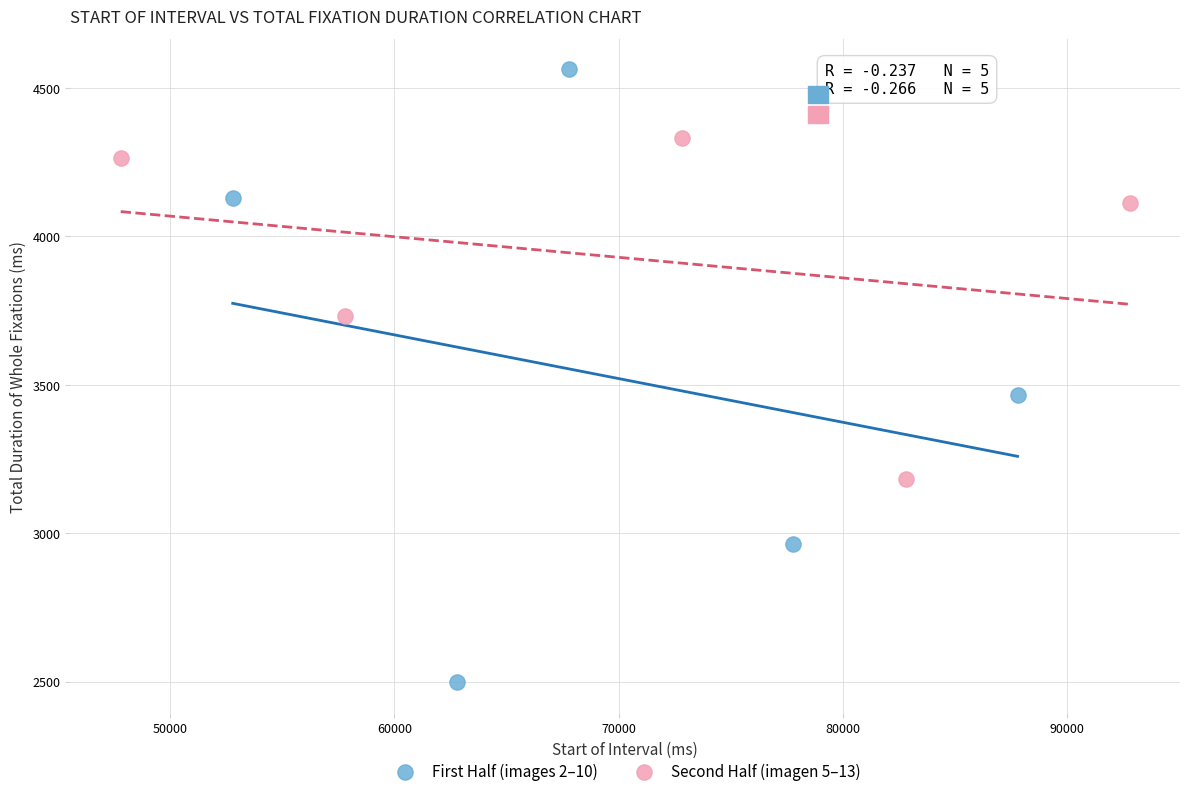

Which series has the widest spread of Y values?

First Half (images 2–10)